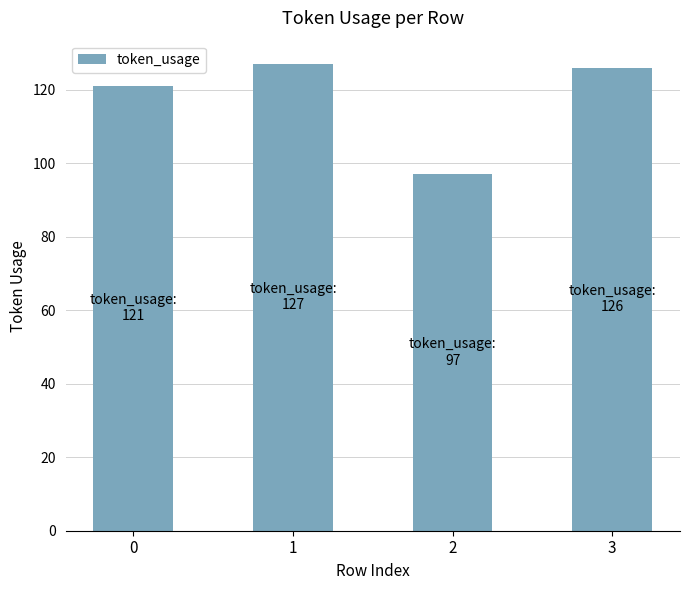

What is the difference between the maximum and minimum values?

30